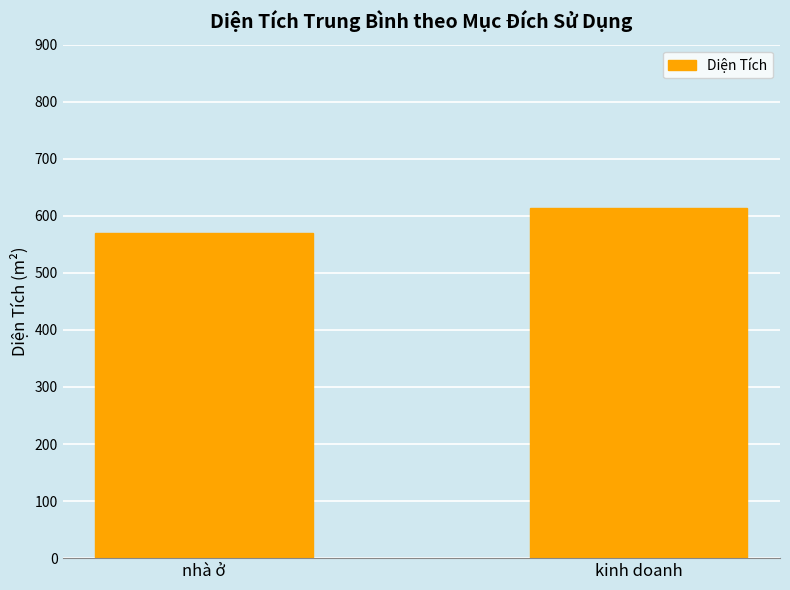

At which category does the chart reach its minimum across all series?

nhà ở